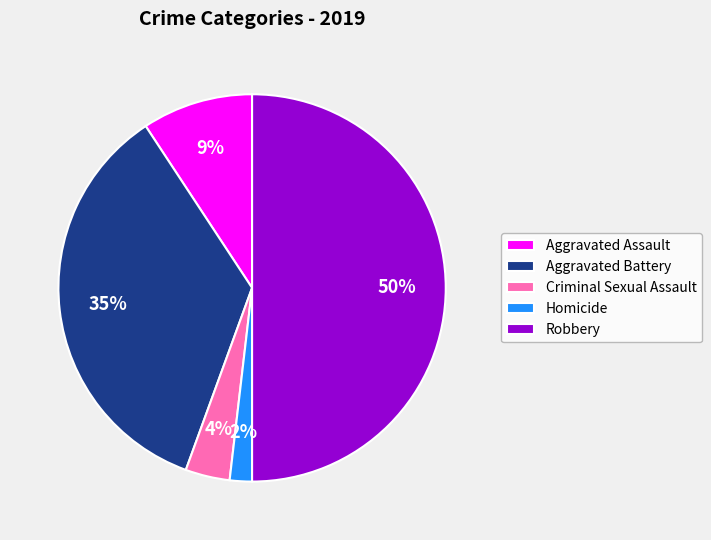

To the nearest percent, what is the combined percentage of Aggravated Assault and Homicide?

11%